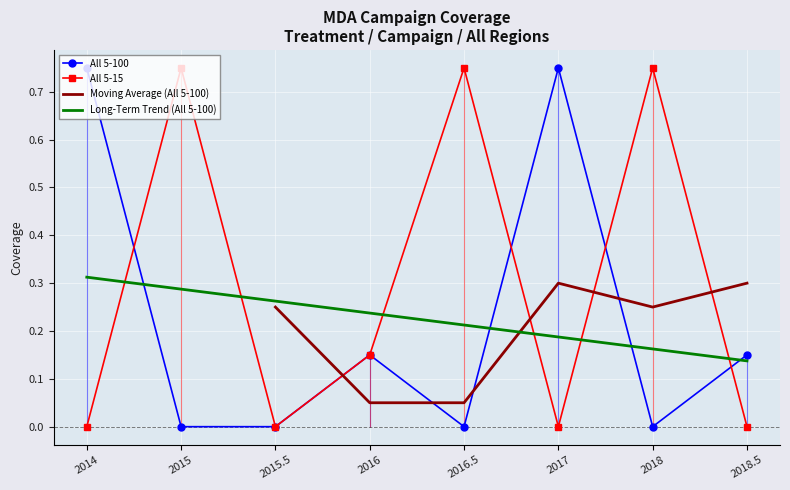

After their last crossing, which series has the higher values: All 5-100 or All 5-15?

All 5-100